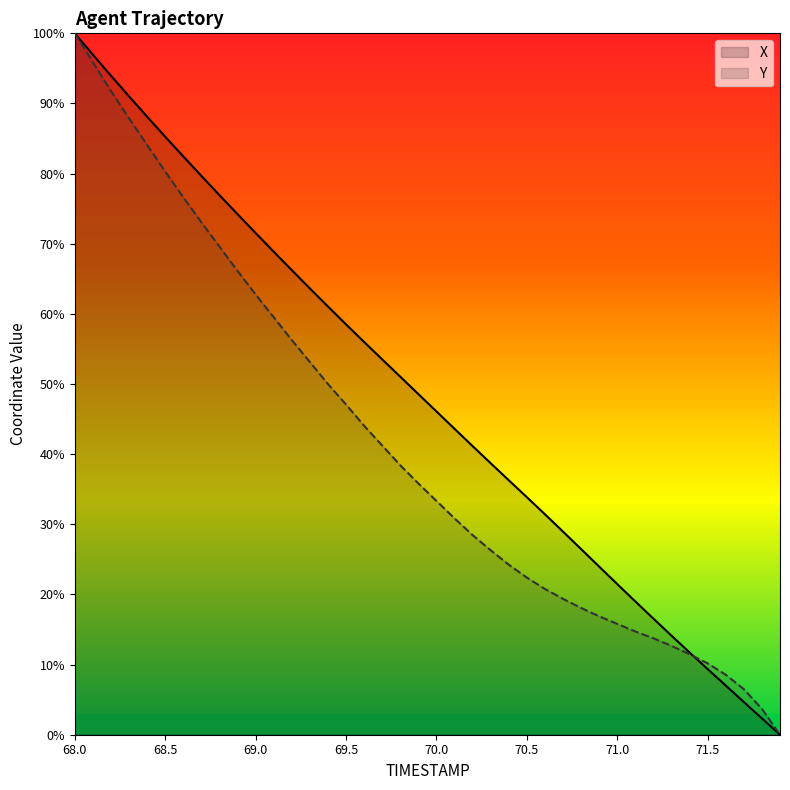

What is the difference between the second highest and minimum values in the Y series?

95.9